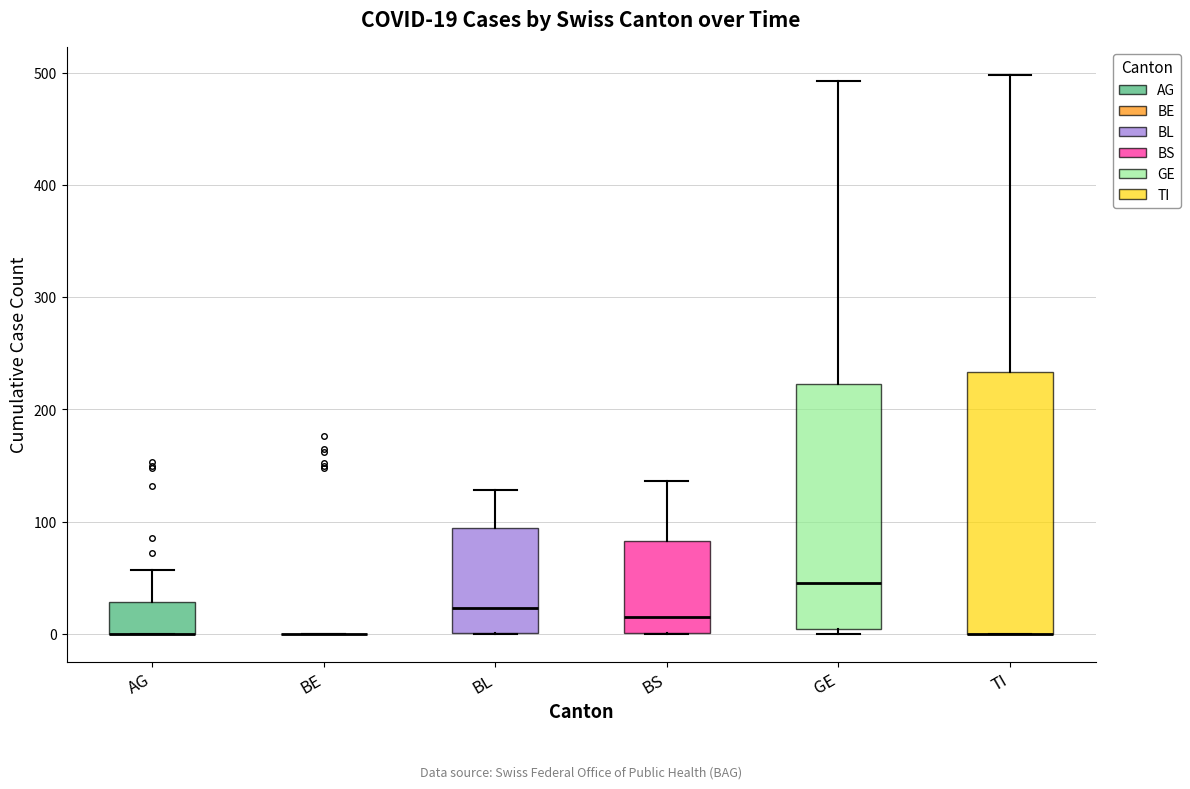

Comparing the boxes themselves (not the whiskers), which one is the tallest?

TI